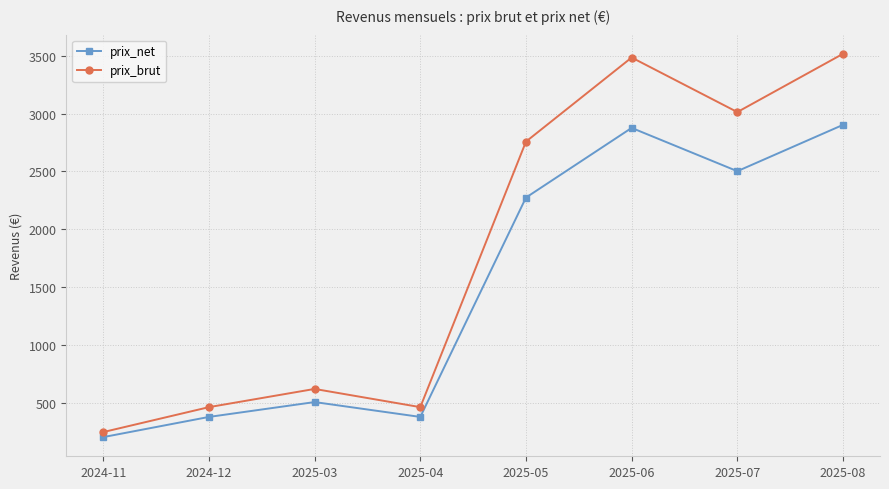

How many categories are shown in the chart?

8